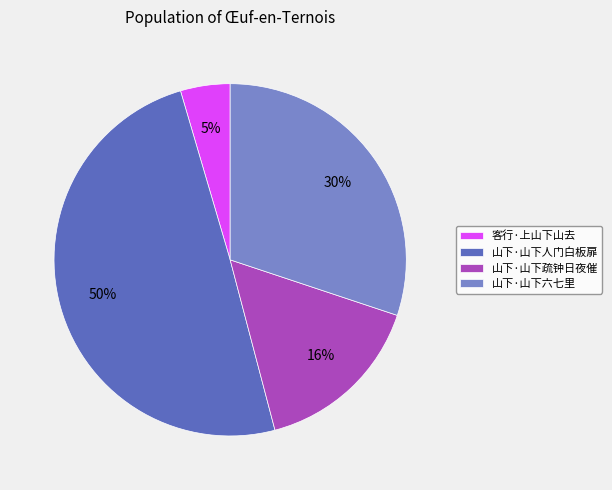

Rank the categories by value from highest to lowest.

山下·山下人门白板扉, 山下·山下六七里, 山下·山下疏钟日夜催, 客行·上山下山去